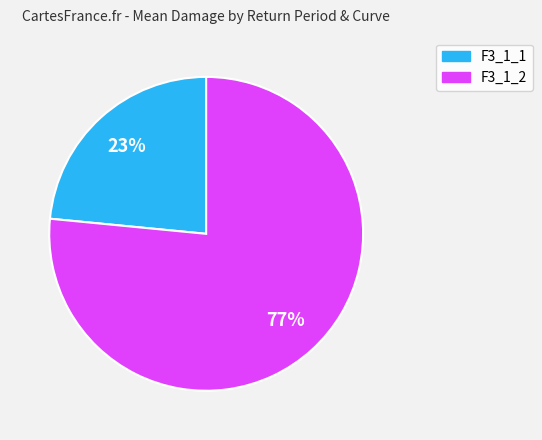

To the nearest percent, what is the average slice percentage?

50%